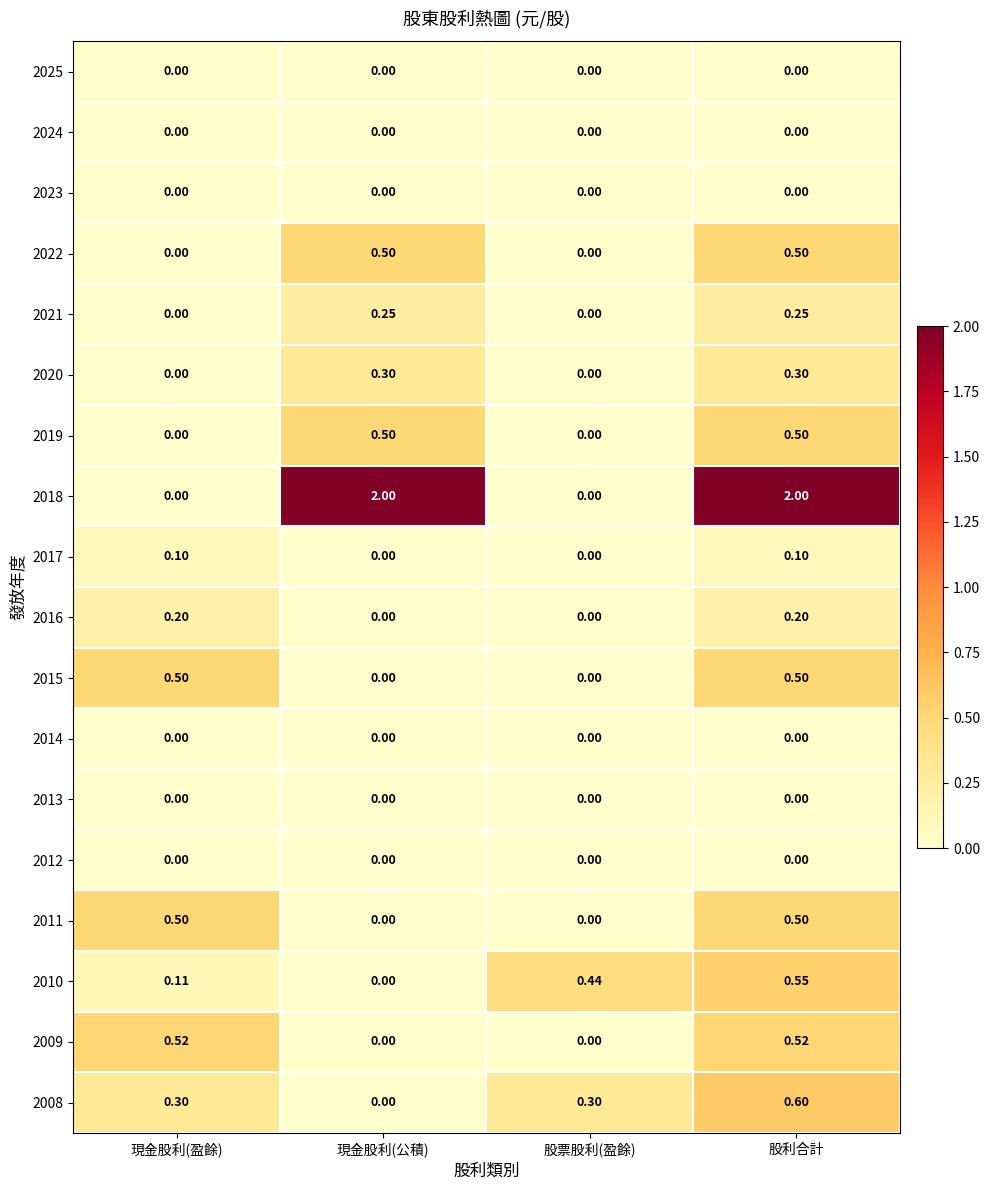

Which series changed the most between 現金股利(盈餘) and 現金股利(公積)?

2018